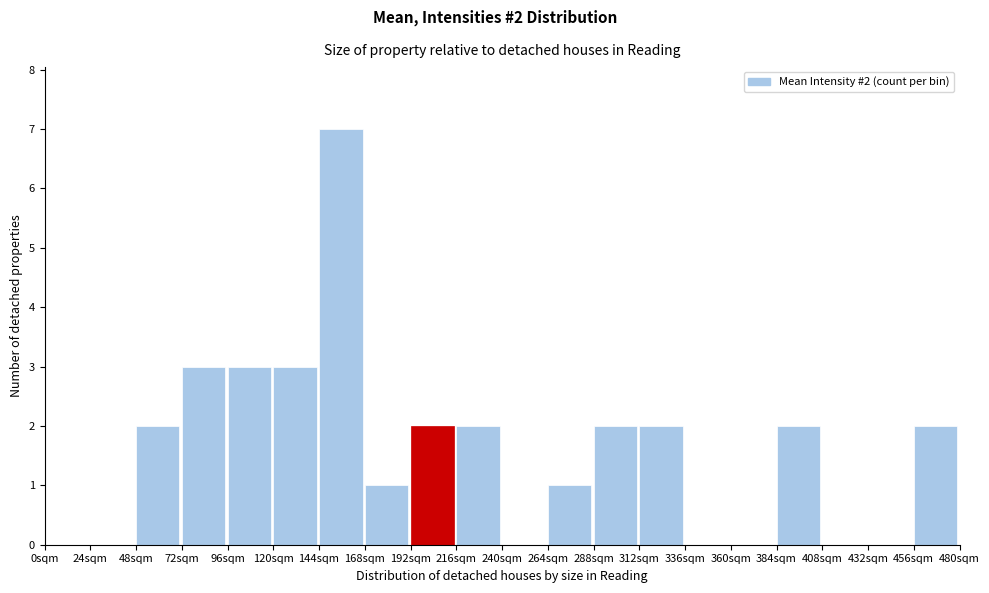

Which range on the x-axis has the tallest bar?

144 to 168